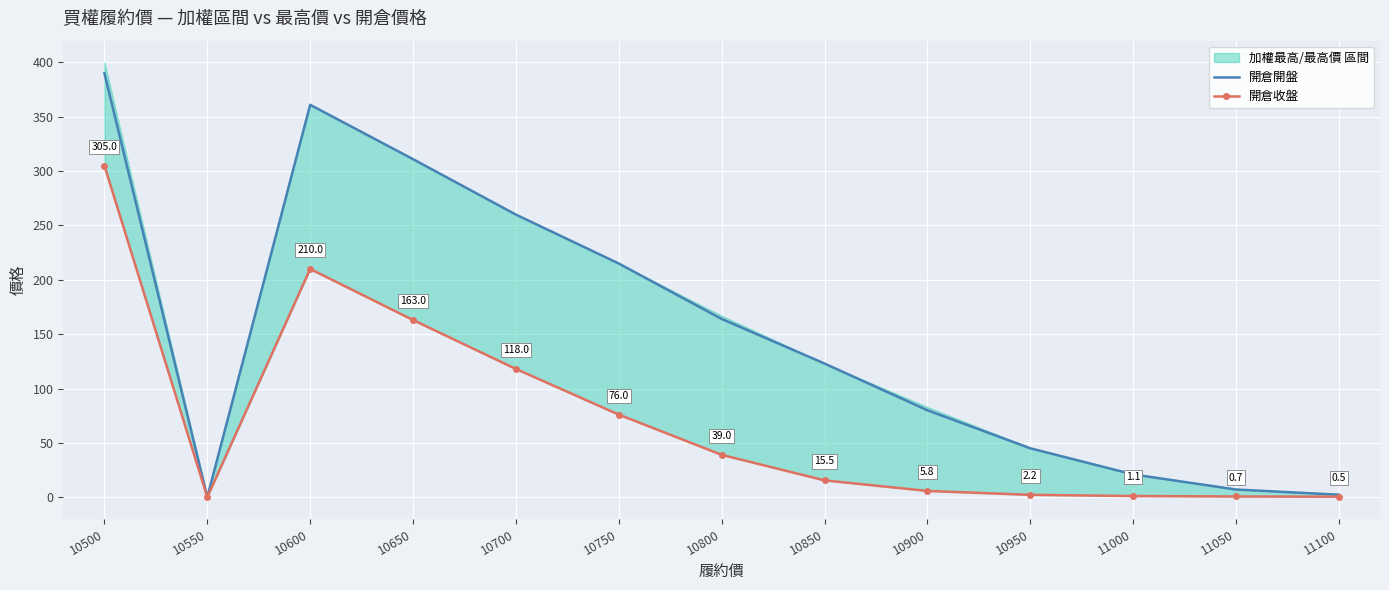

True or false: 開倉收盤 and 開倉開盤 intersect in this chart.

False